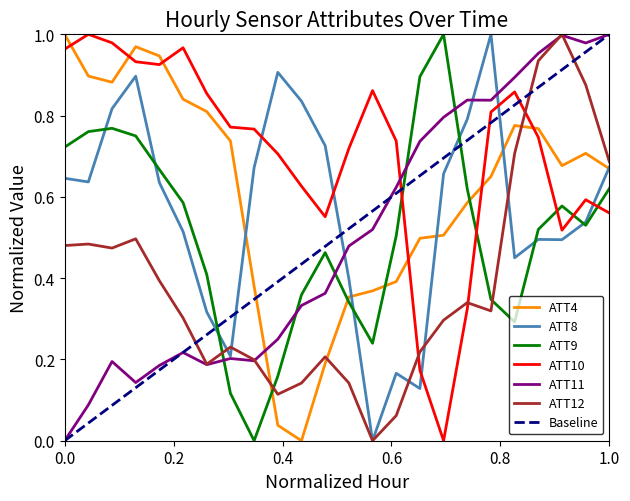

True or false: ATT12 and ATT8 intersect in this chart.

True